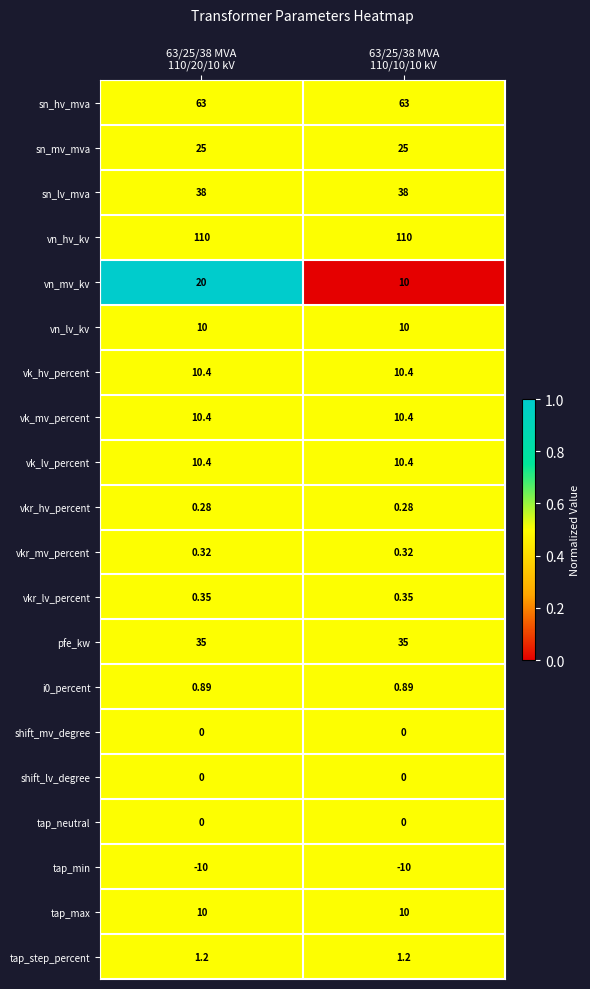

Which series has the largest total across all categories?

vn_hv_kv